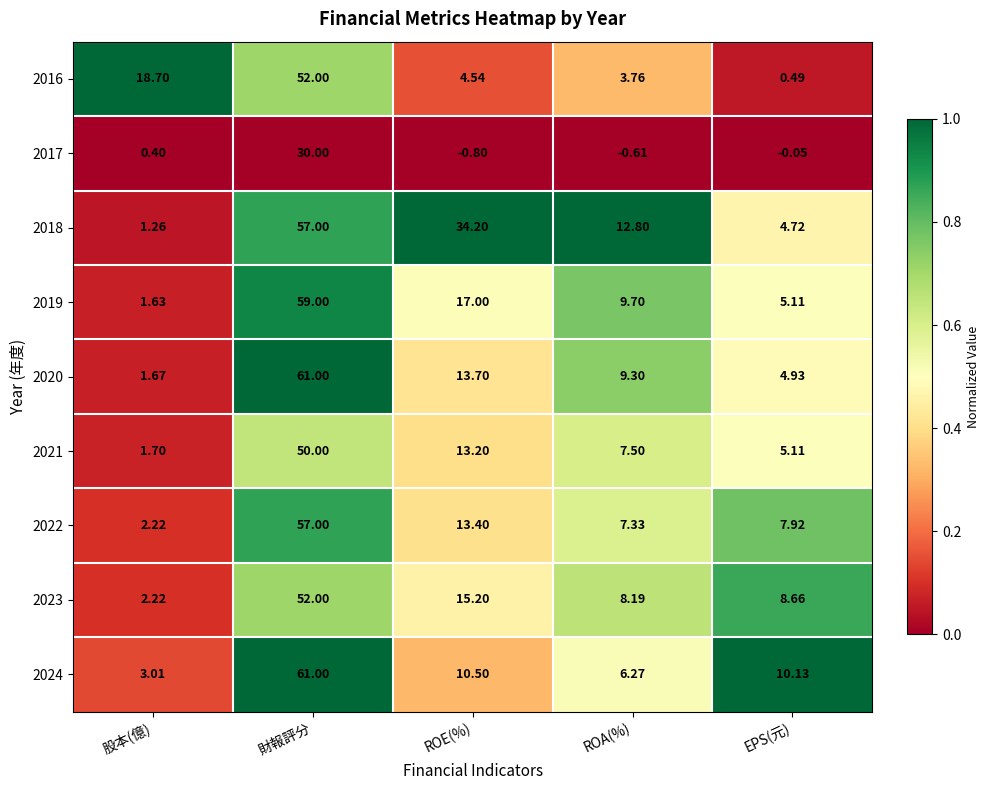

What is the difference between the highest and lowest values at 股本(億)?

18.3